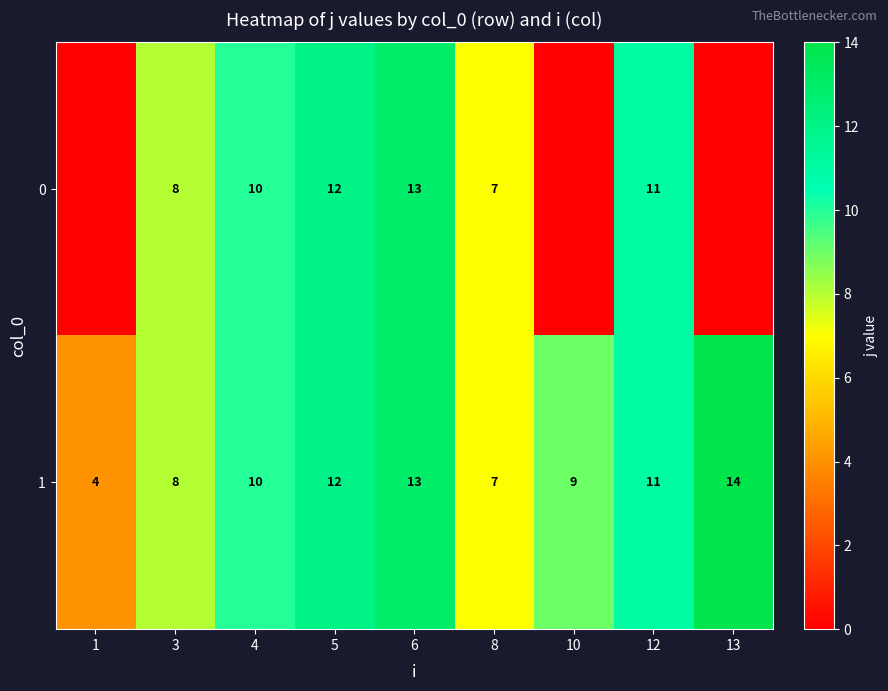

At which category does the chart reach its peak across all series?

13